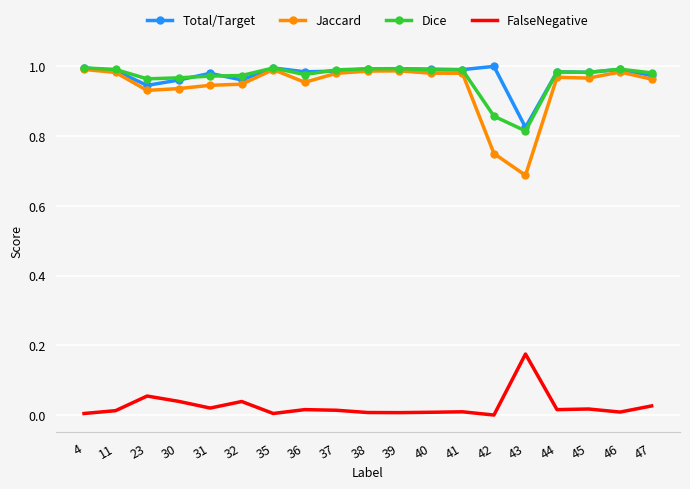

True or false: Dice and FalseNegative cross at least once.

False